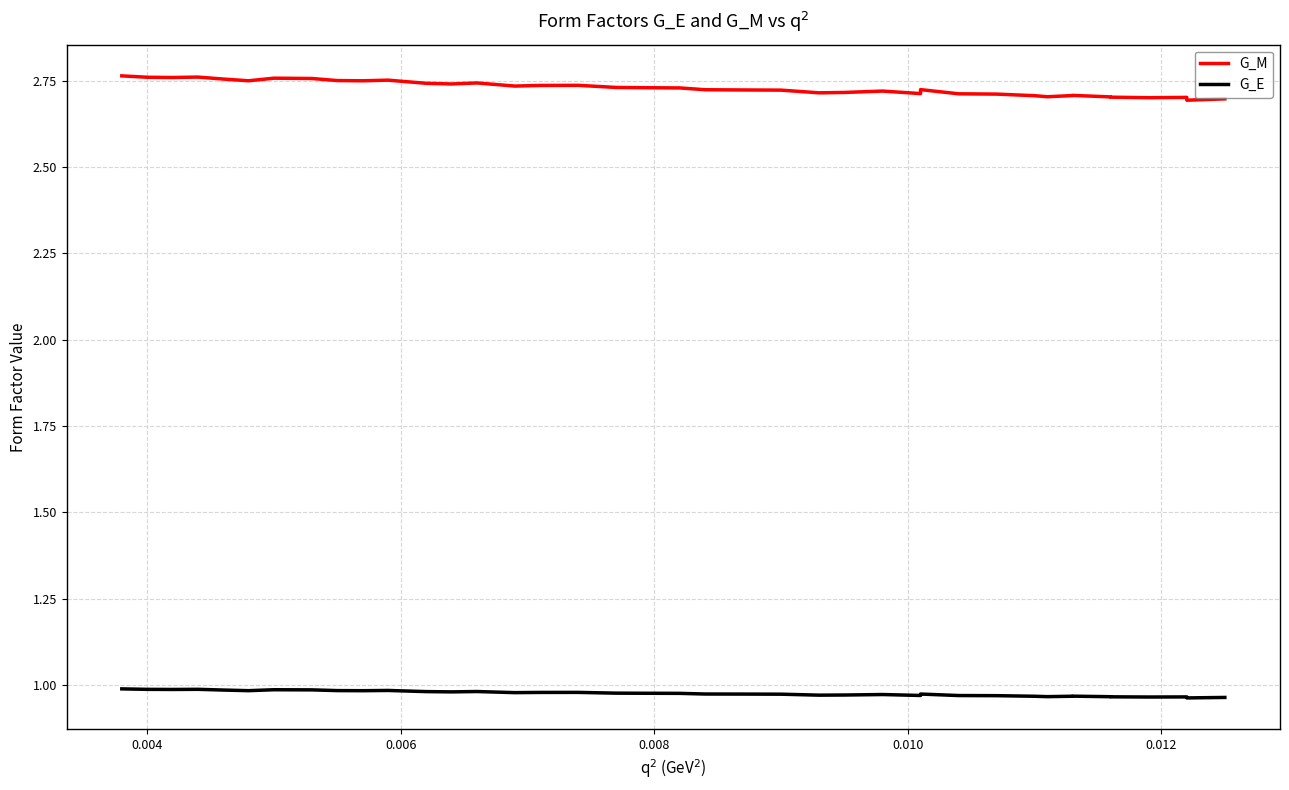

The value of G_E at 16 is 1.4. True or false?

False